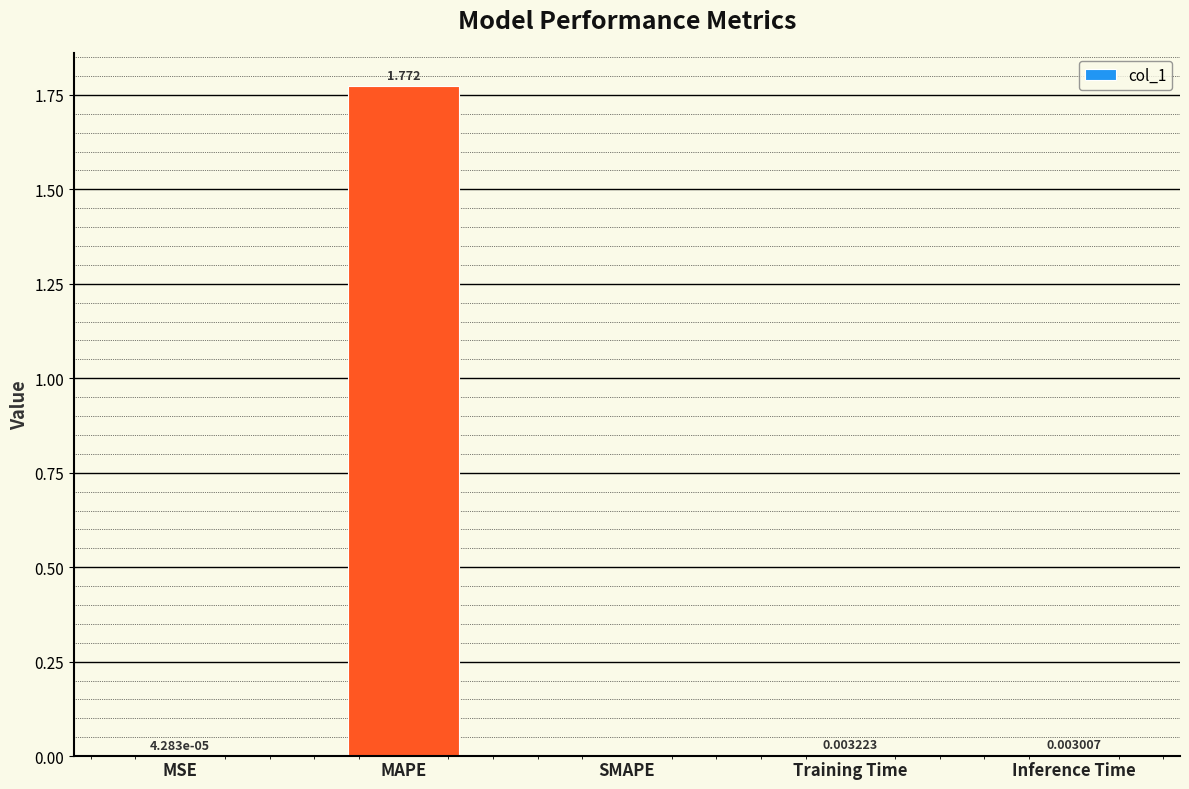

Where is the data nearest to the value 0?

SMAPE